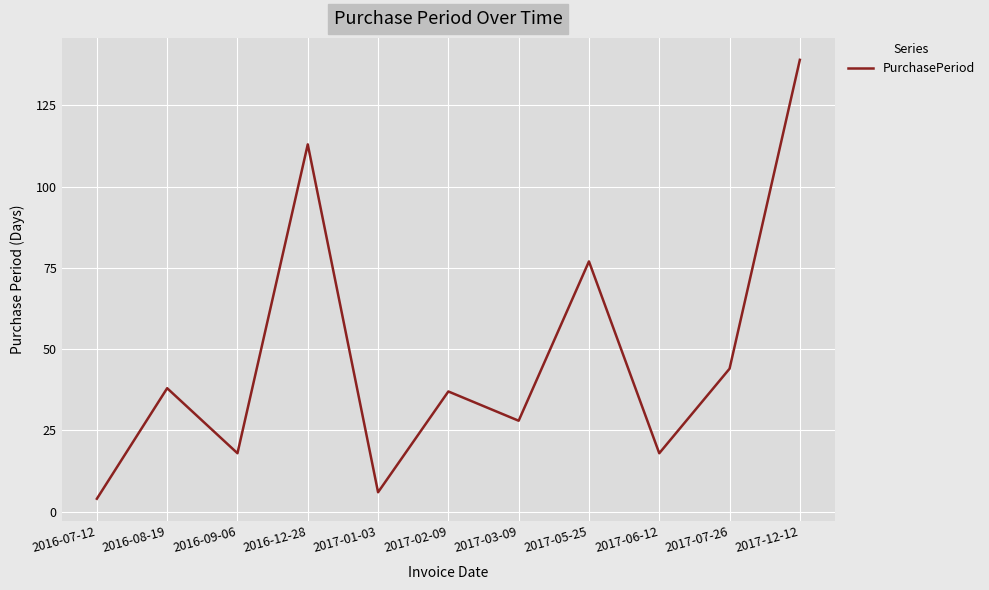

What is the greatest value displayed?

139